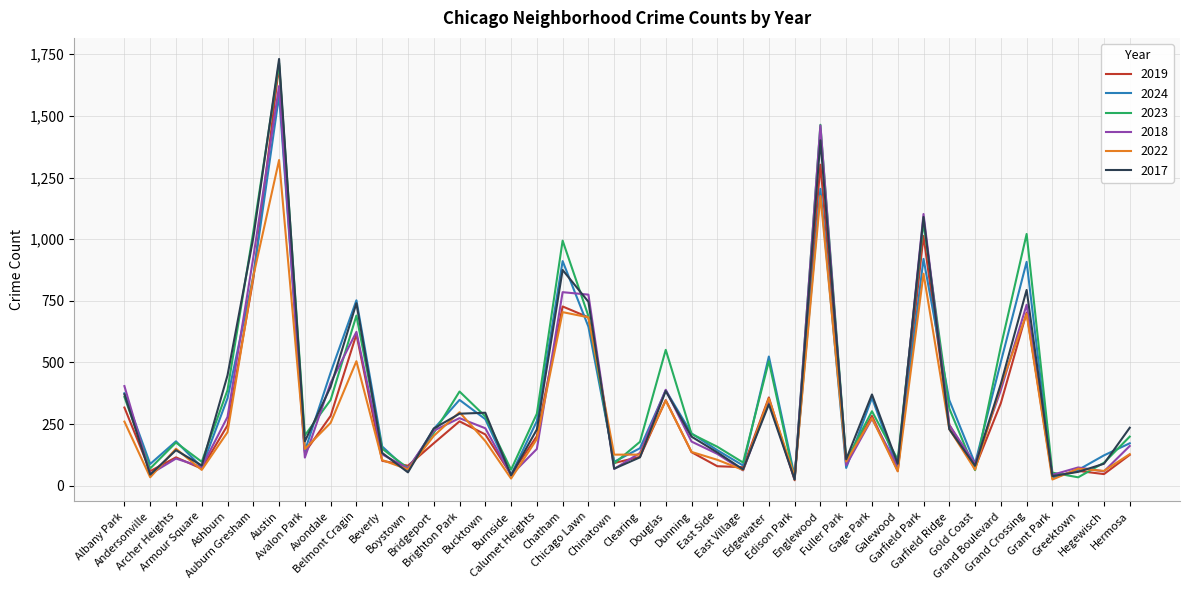

How many lines are shown in the chart?

6